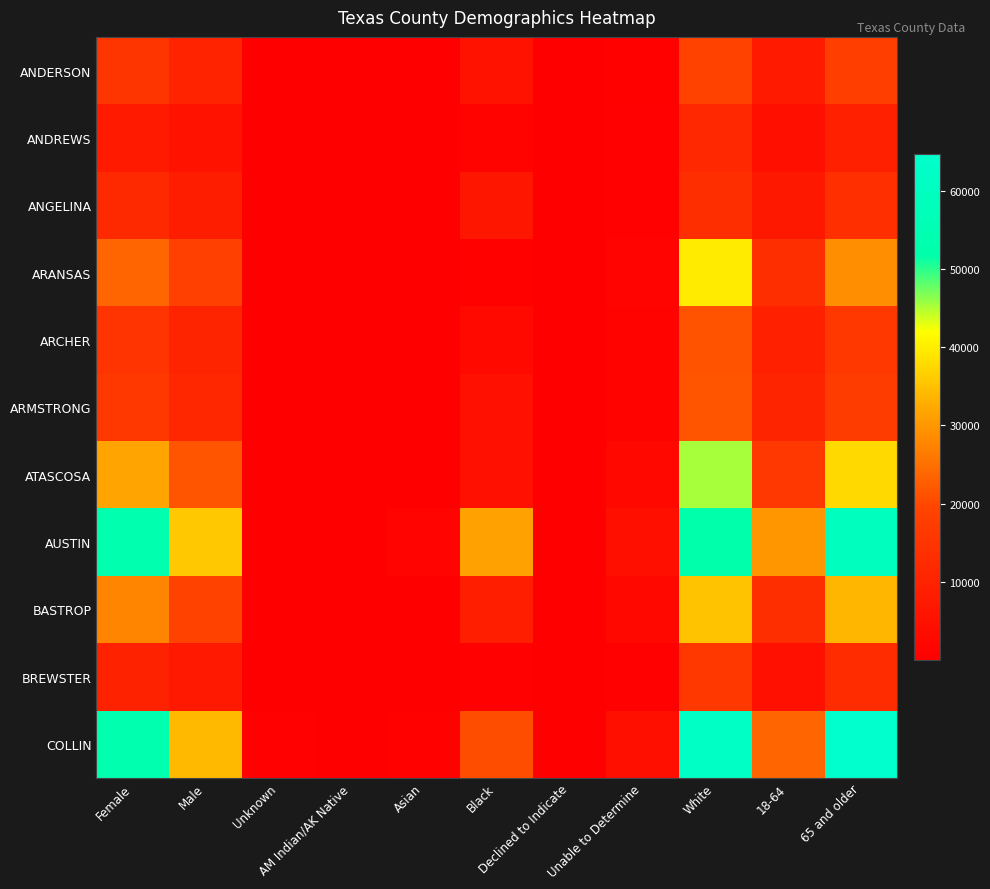

Reading right to left, transcribe all the data shown in this chart.

ANDERSON: 65 and older=17859	18-64=7727	White=18973	Unable to Determine=772	Declined to Indicate=8	Black=5731	Asian=24	AM Indian/AK Native=70	Unknown=99	Male=10141	Female=15348
ANDREWS: 65 and older=9105	18-64=4465	White=11687	Unable to Determine=618	Declined to Indicate=21	Black=1190	Asian=28	AM Indian/AK Native=25	Unknown=60	Male=5703	Female=7808
ANGELINA: 65 and older=13586	18-64=6841	White=13291	Unable to Determine=647	Declined to Indicate=8	Black=6396	Asian=35	AM Indian/AK Native=49	Unknown=84	Male=8426	Female=11919
ARANSAS: 65 and older=29030	18-64=13173	White=39858	Unable to Determine=1368	Declined to Indicate=48	Black=794	Asian=85	AM Indian/AK Native=46	Unknown=214	Male=18450	Female=23546
ARCHER: 65 and older=16324	18-64=9246	White=21424	Unable to Determine=1077	Declined to Indicate=39	Black=2891	Asian=54	AM Indian/AK Native=75	Unknown=103	Male=10385	Female=15084
ARMSTRONG: 65 and older=17266	18-64=10570	White=21681	Unable to Determine=1153	Declined to Indicate=44	Black=4773	Asian=85	AM Indian/AK Native=95	Unknown=148	Male=11382	Female=16310
ATASCOSA: 65 and older=37853	18-64=15857	White=45446	Unable to Determine=2782	Declined to Indicate=83	Black=4917	Asian=349	AM Indian/AK Native=93	Unknown=283	Male=21719	Female=31716
AUSTIN: 65 and older=59405	18-64=29982	White=51898	Unable to Determine=4492	Declined to Indicate=98	Black=31290	Asian=1320	AM Indian/AK Native=191	Unknown=479	Male=35618	Female=53303
BASTROP: 65 and older=33645	18-64=13289	White=35258	Unable to Determine=2318	Declined to Indicate=61	Black=8603	Asian=508	AM Indian/AK Native=143	Unknown=321	Male=19006	Female=27611
BREWSTER: 65 and older=12733	18-64=4948	White=16247	Unable to Determine=584	Declined to Indicate=18	Black=644	Asian=128	AM Indian/AK Native=48	Unknown=91	Male=7540	Female=10054
COLLIN: 65 and older=64638	18-64=23496	White=61714	Unable to Determine=4347	Declined to Indicate=99	Black=20670	Asian=935	AM Indian/AK Native=289	Unknown=556	Male=34284	Female=53300